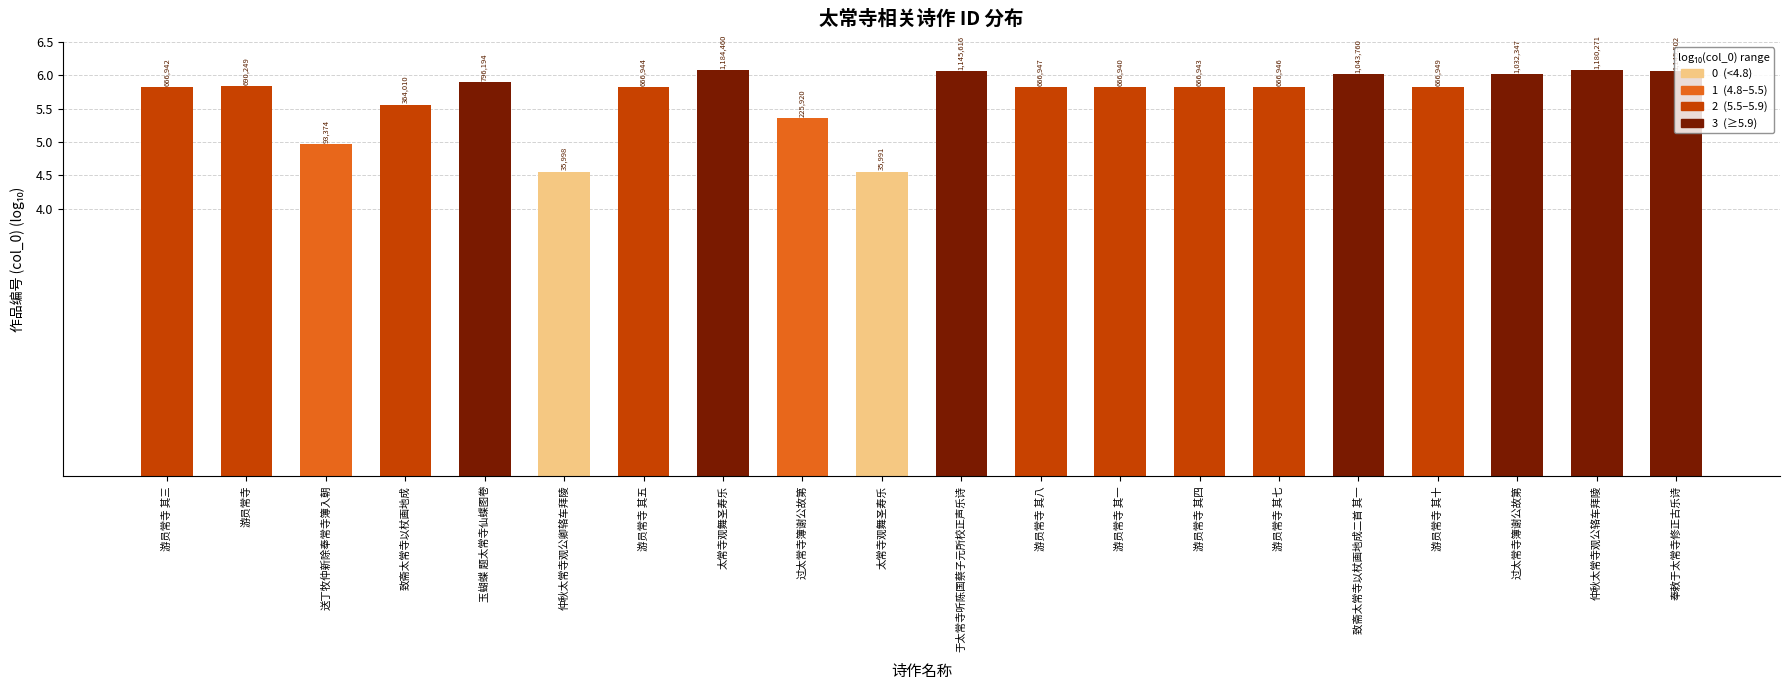

The value at 仲秋太常寺观公辂车拜陵 is 6.1. True or false?

True